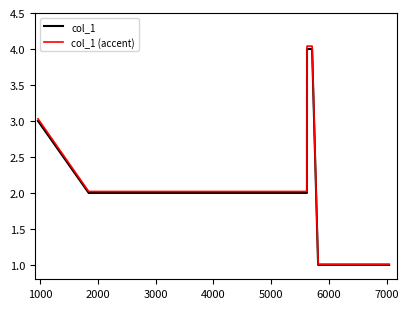

What is the highest value of the col_1 (accent) series?

4.0